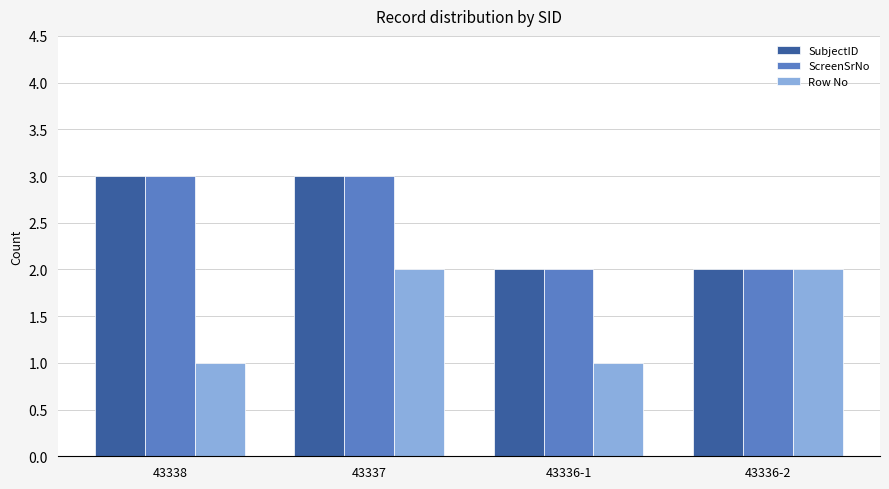

Reading left to right, extract all data points from this chart.

SubjectID: 3	3	2	2
ScreenSrNo: 3	3	2	2
Row No: 1	2	1	2